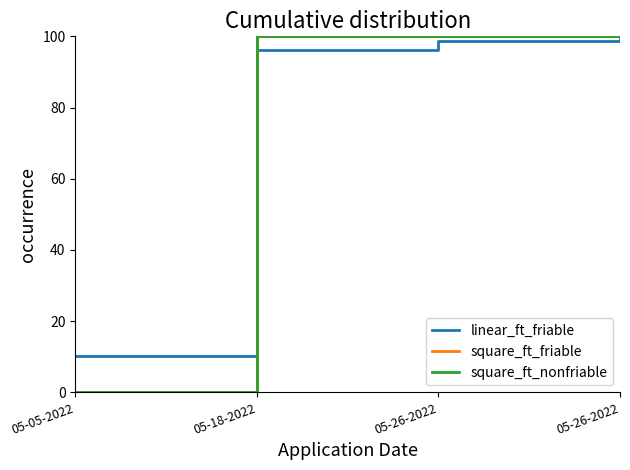

Does the chart have visible grid lines?

No